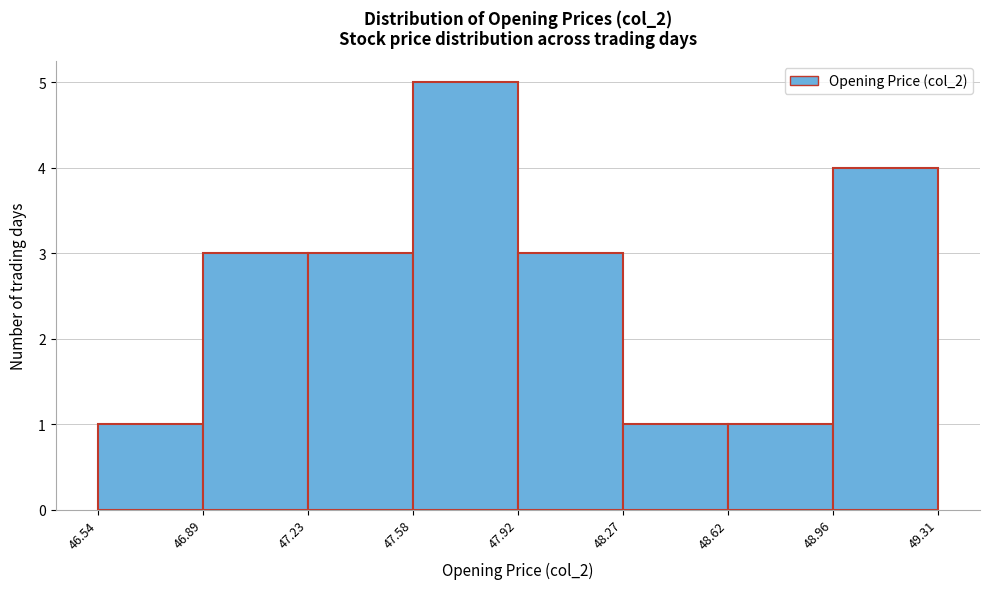

How tall is the bar that spans 47.23 to 47.58 on the x-axis? The values are not printed on the chart, so give them approximately, as read against the axis.

3